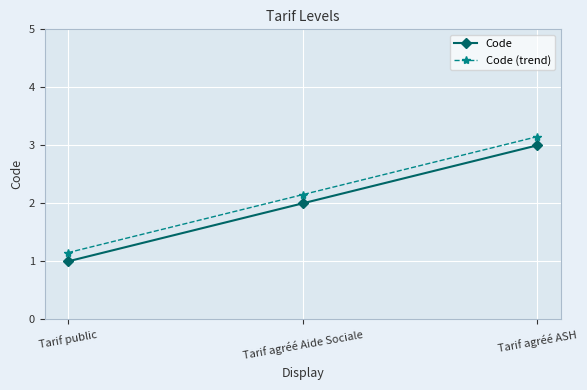

Which category has the highest value across all series?

Tarif agréé ASH